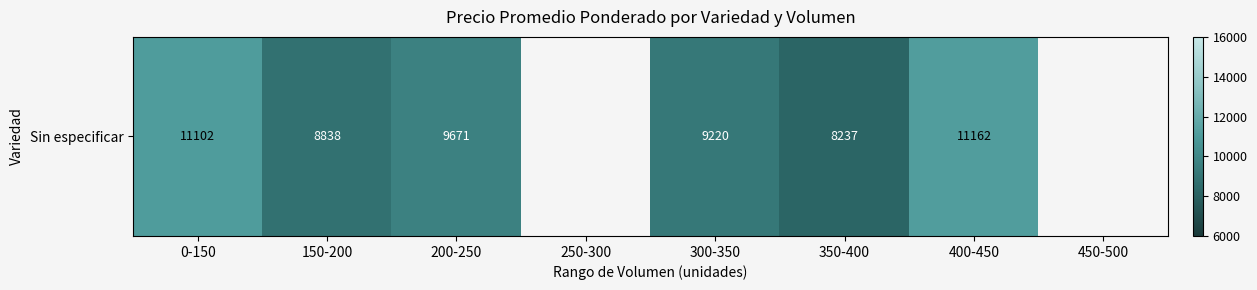

What is the greatest value displayed?

11161.5